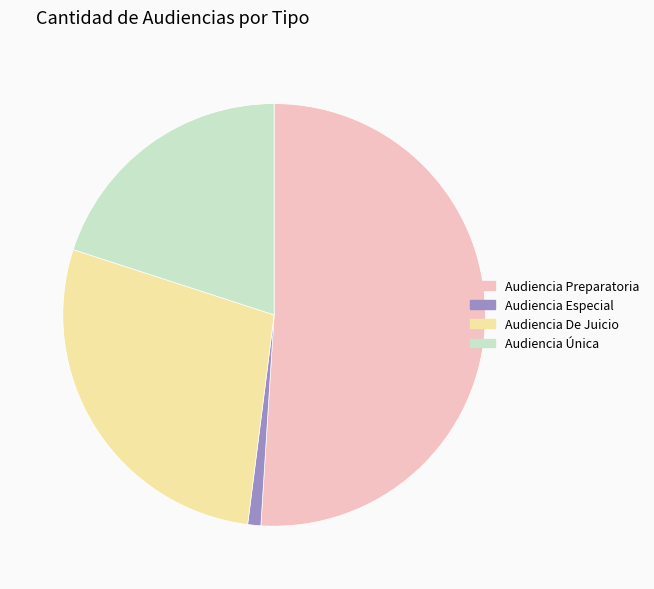

Is it true that Audiencia De Juicio is 28% of the pie?

True